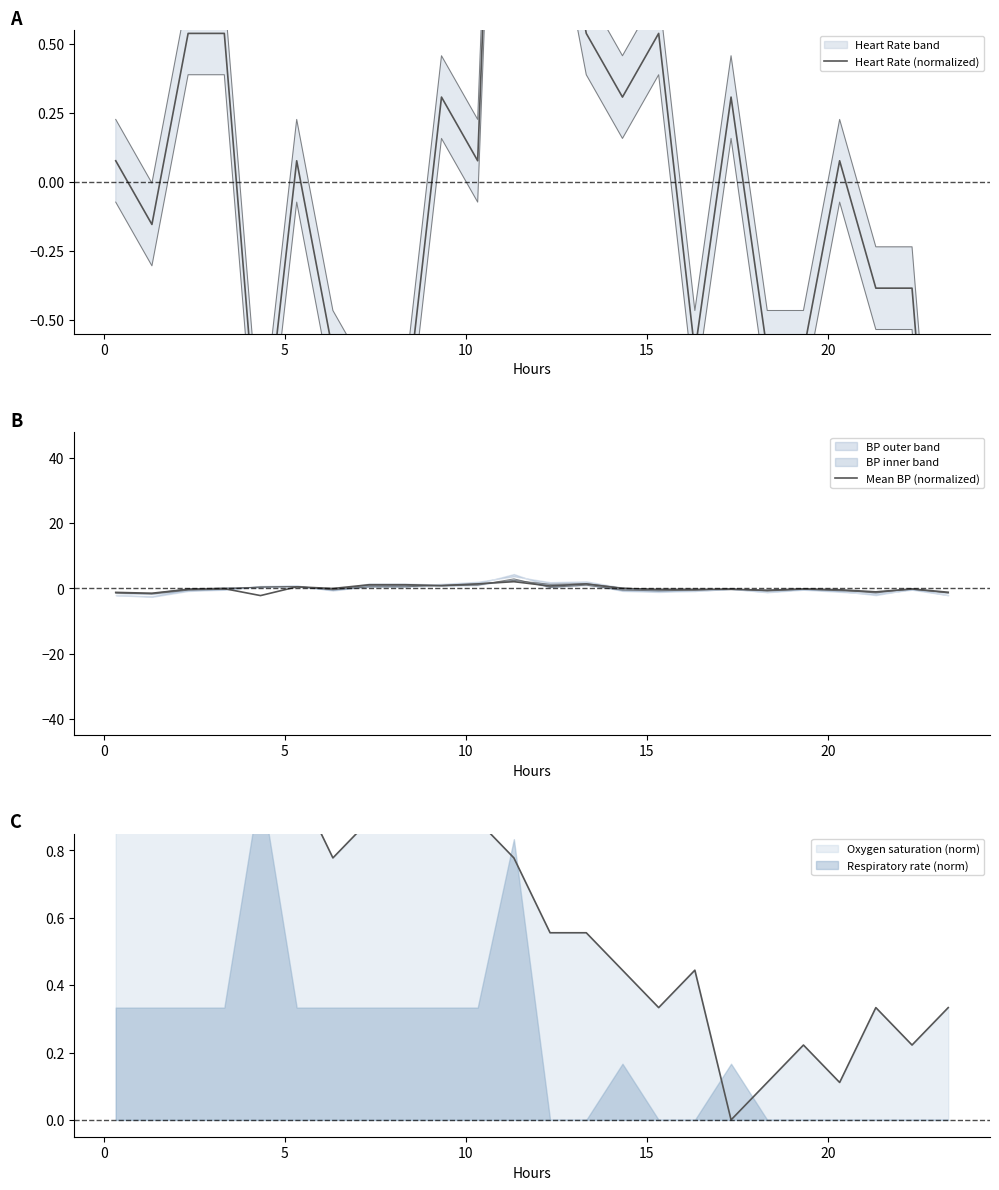

Which series has the widest spread of values?

Heart Rate (normalized)